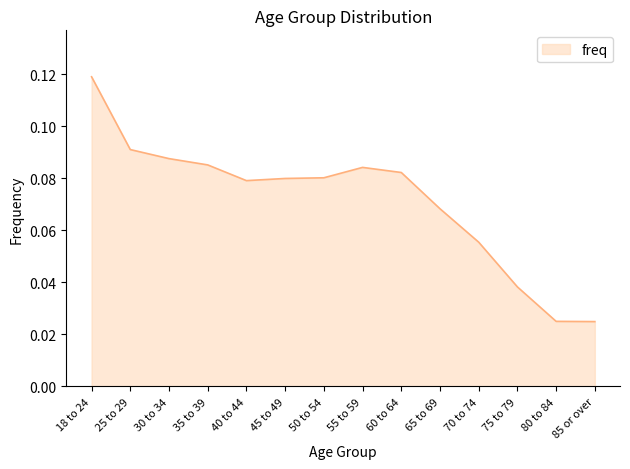

Which category has the highest value across all series?

18 to 24